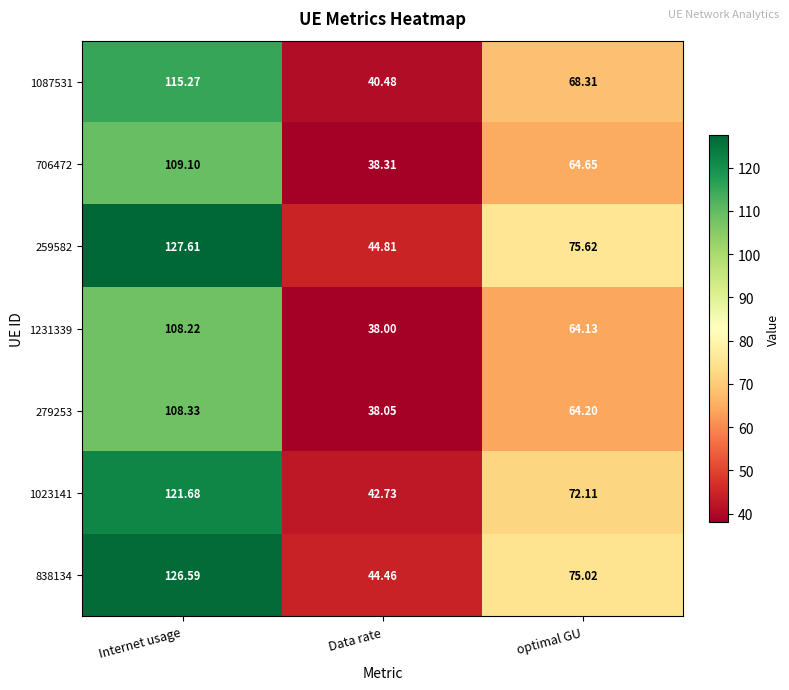

Which label corresponds to the smallest value in the chart?

Data rate